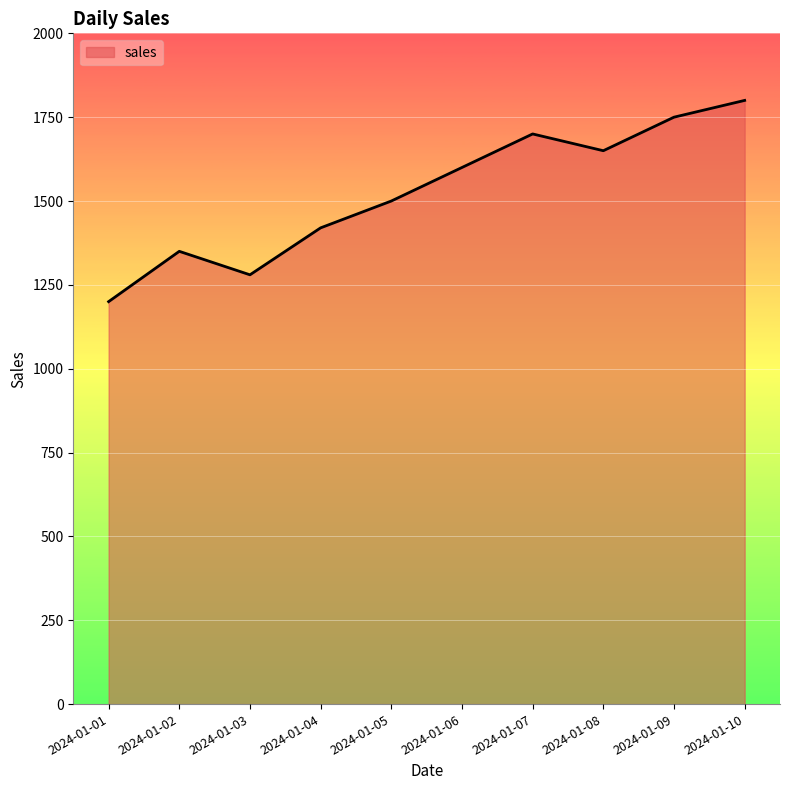

Does the chart display data point markers on the line(s)?

No